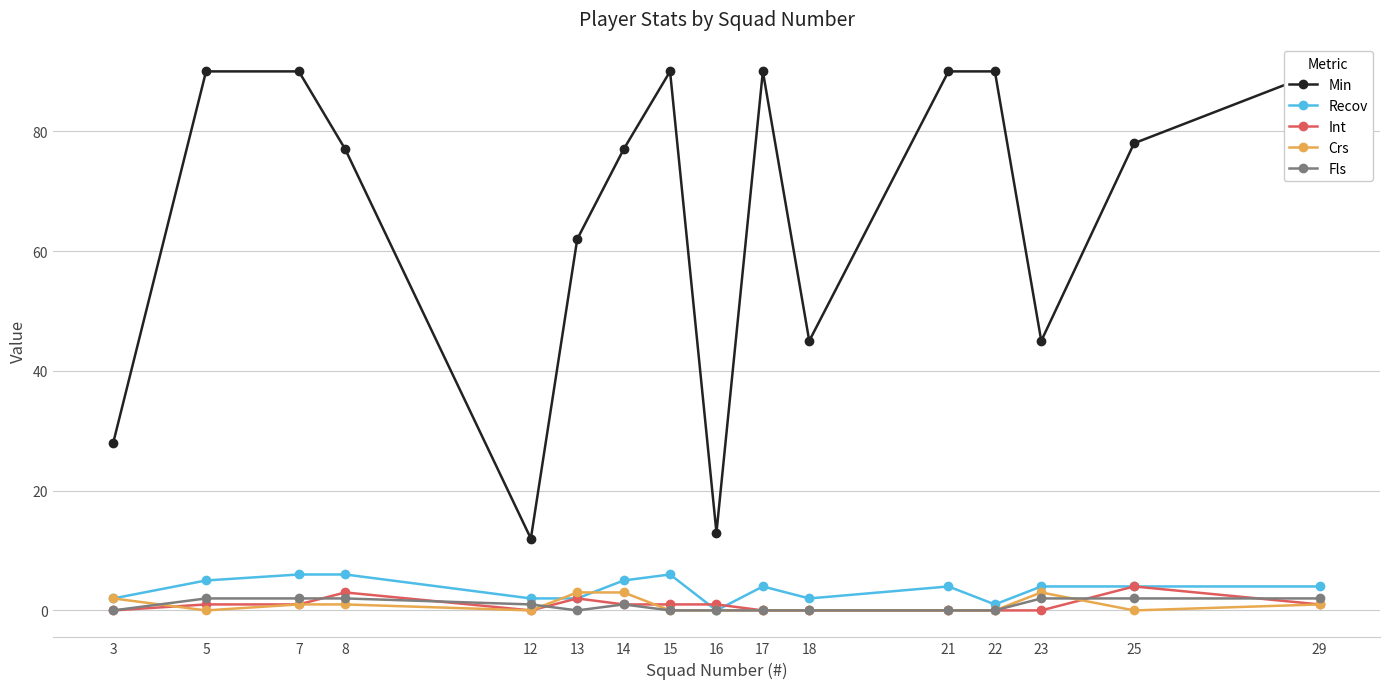

Reading right to left, what are all the values shown in this chart?

Min: 90	78	45	90	90	45	90	13	90	77	62	12	77	90	90	28
Recov: 4	4	4	1	4	2	4	0	6	5	2	2	6	6	5	2
Int: 1	4	0	0	0	0	0	1	1	1	2	0	3	1	1	0
Crs: 1	0	3	0	0	0	0	0	0	3	3	0	1	1	0	2
Fls: 2	2	2	0	0	0	0	0	0	1	0	1	2	2	2	0